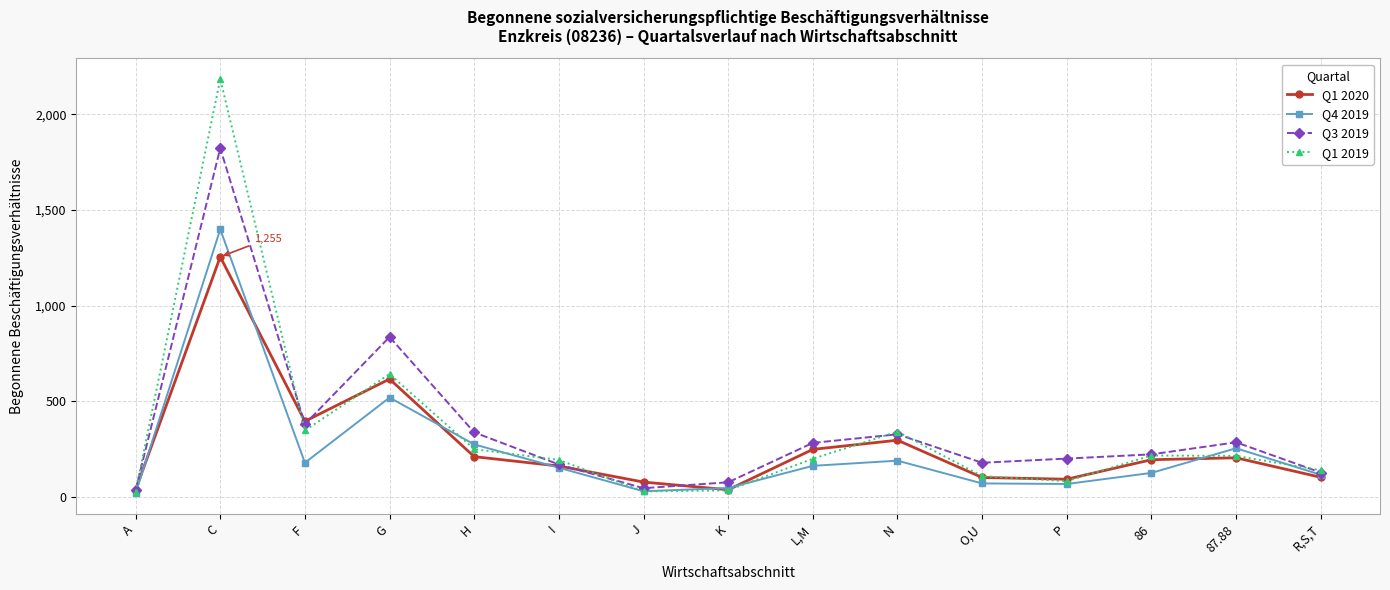

Rank the series by their maximum value, from highest to lowest.

Q1 2019, Q3 2019, Q4 2019, Q1 2020